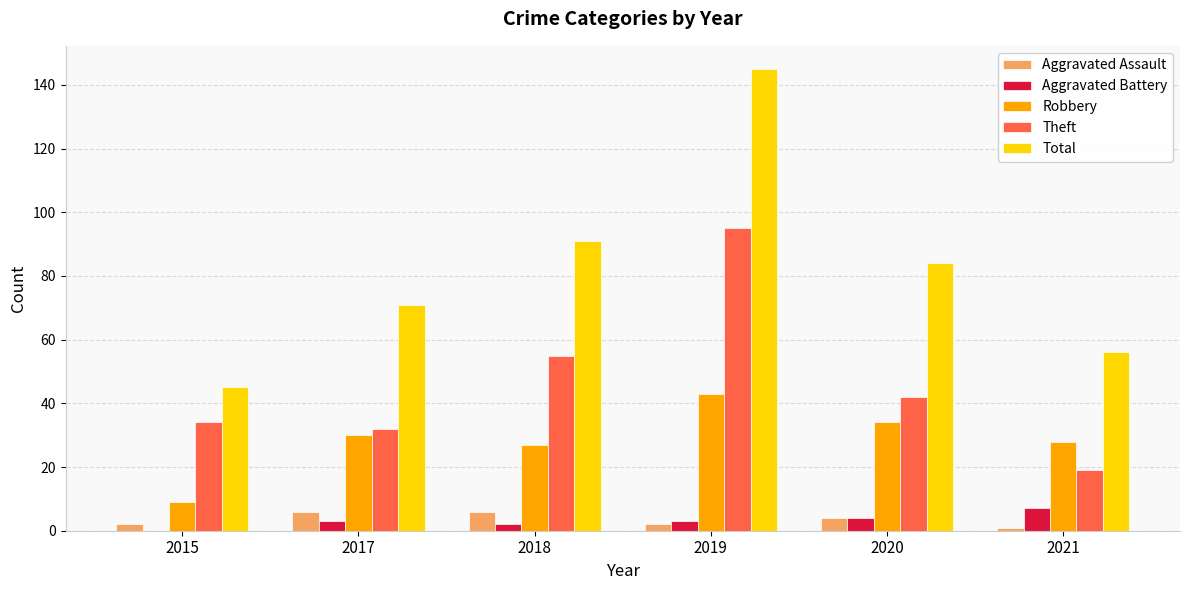

Reading right to left, transcribe all the data shown in this chart.

Aggravated Assault: 2021=1	2020=4	2019=2	2018=6	2017=6	2015=2
Aggravated Battery: 2021=7	2020=4	2019=3	2018=2	2017=3	2015=0
Robbery: 2021=28	2020=34	2019=43	2018=27	2017=30	2015=9
Theft: 2021=19	2020=42	2019=95	2018=55	2017=32	2015=34
Total: 2021=56	2020=84	2019=145	2018=91	2017=71	2015=45